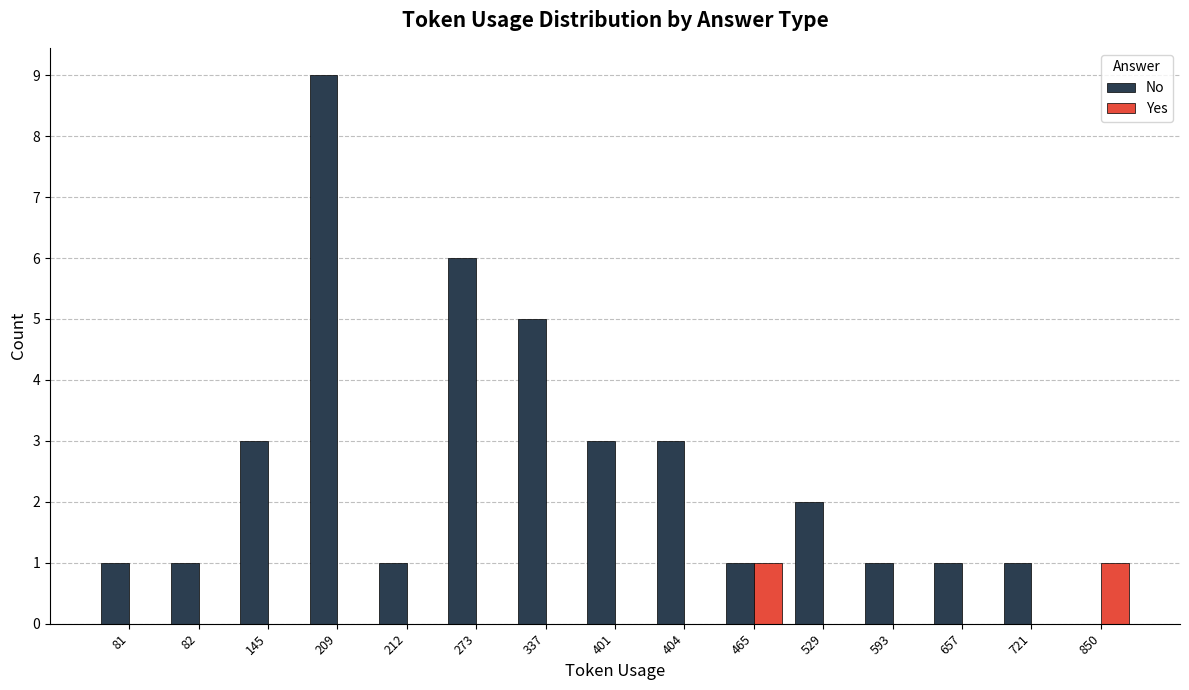

What is the total value across all series at 337?

5